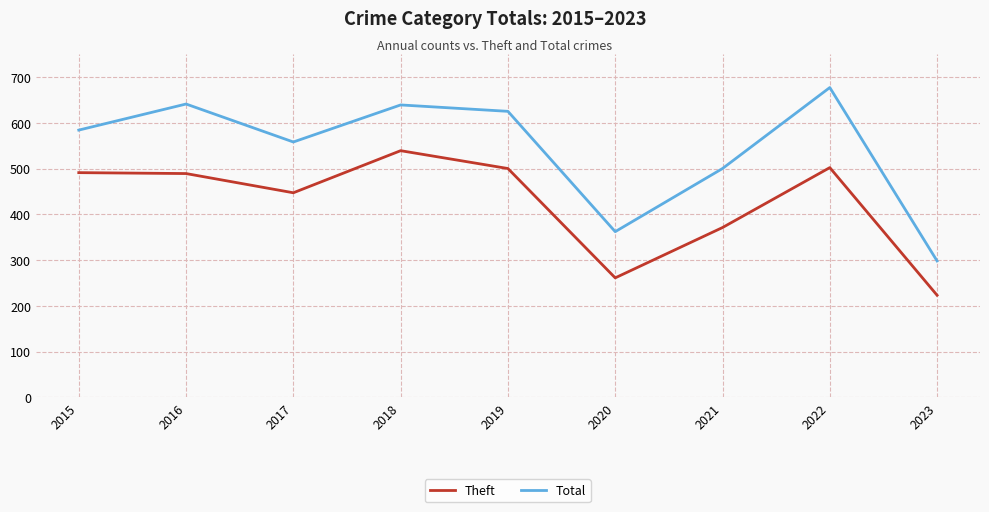

Read the Theft value at 2020, to the nearest 50.

250